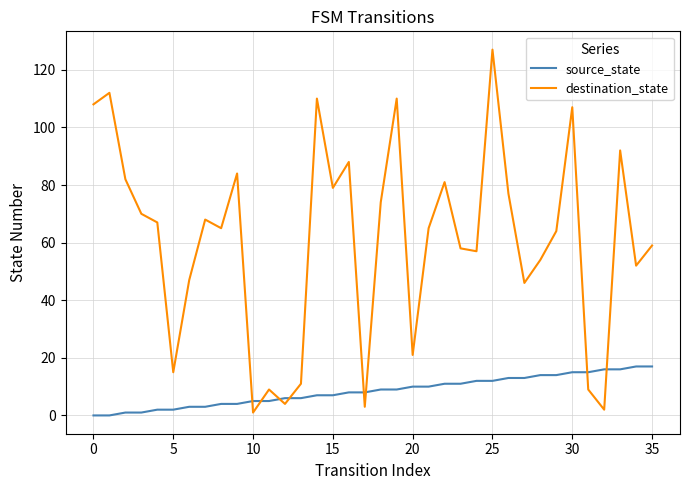

In destination_state, how many points are lower than both neighbors (excluding endpoints)?

11